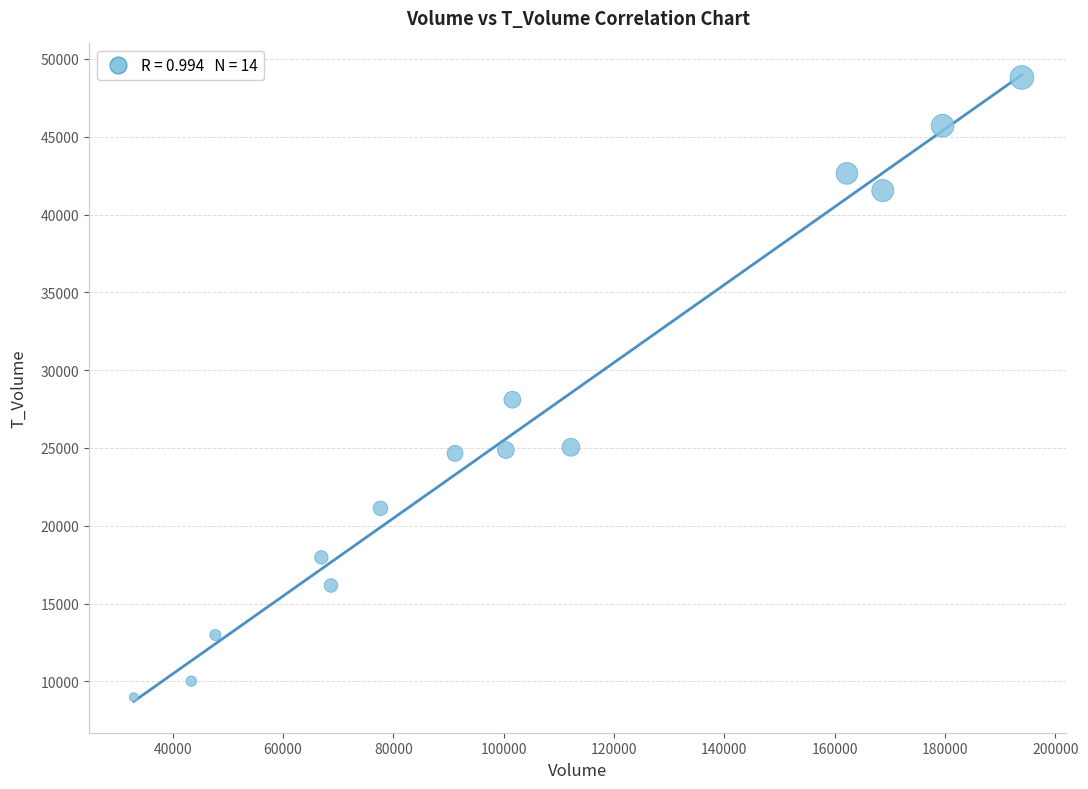

What is the range of X values (max minus min)?

161011